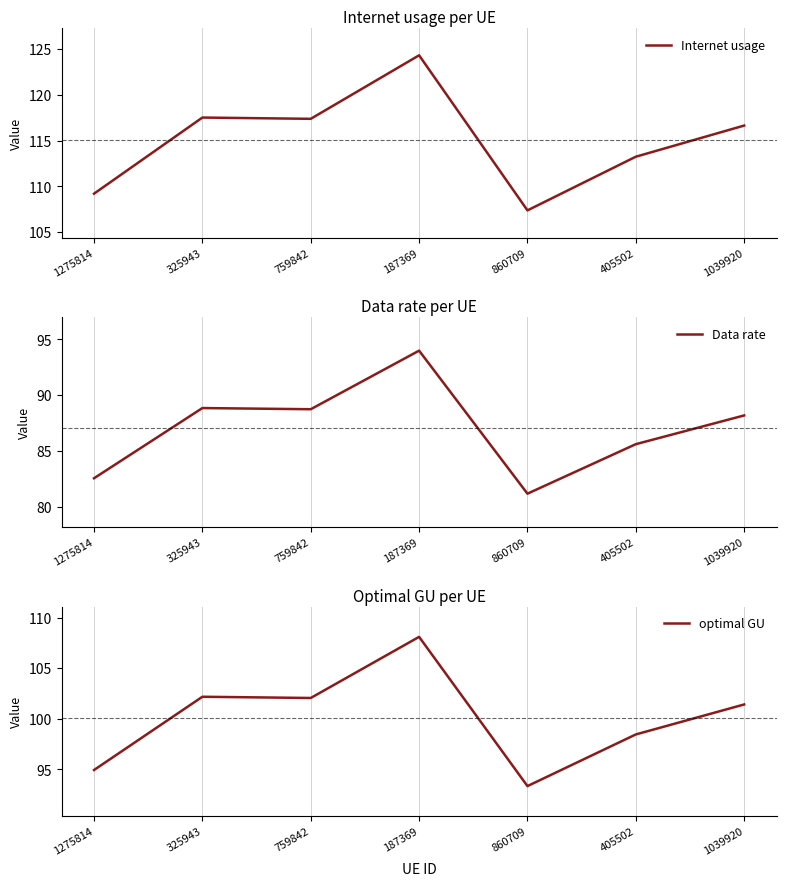

What is the label of the 1st point from the left?

1275814